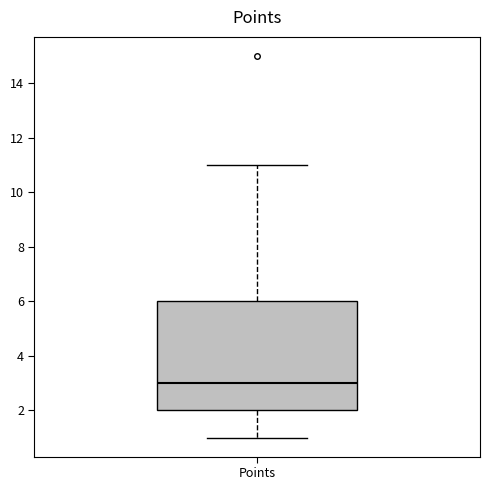

Read this box plot against the y-axis: the position of the median line, the range covered by the box, and the ends of both whiskers. The values are not printed on the chart, so give them approximately, as read against the axis.

median 3, box 2 to 6, whiskers 1 to 11